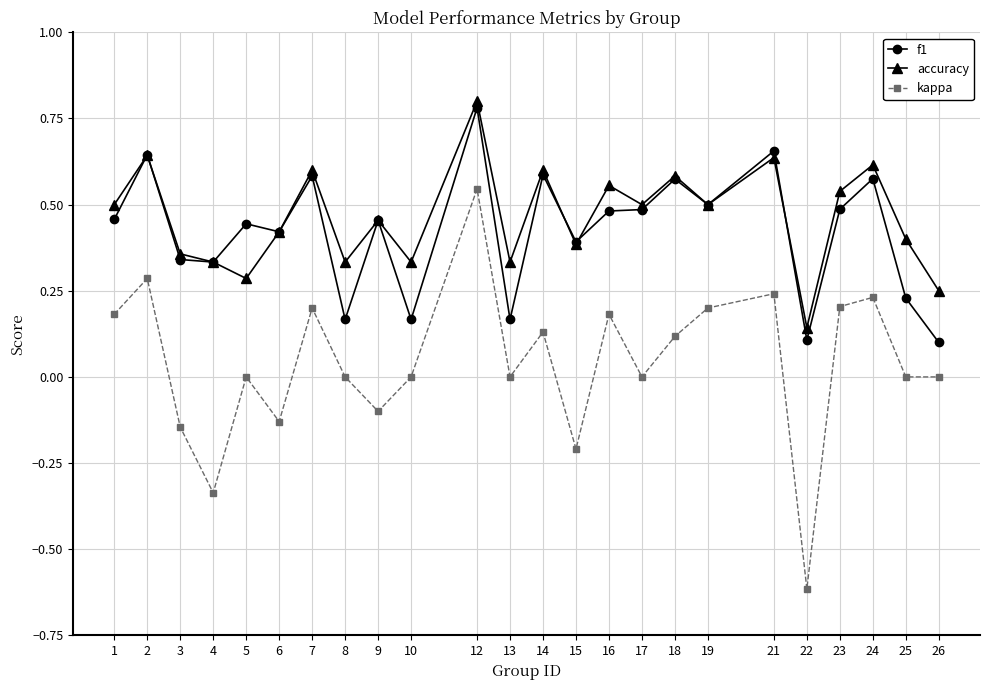

Which series changed the most between 1 and 15?

kappa